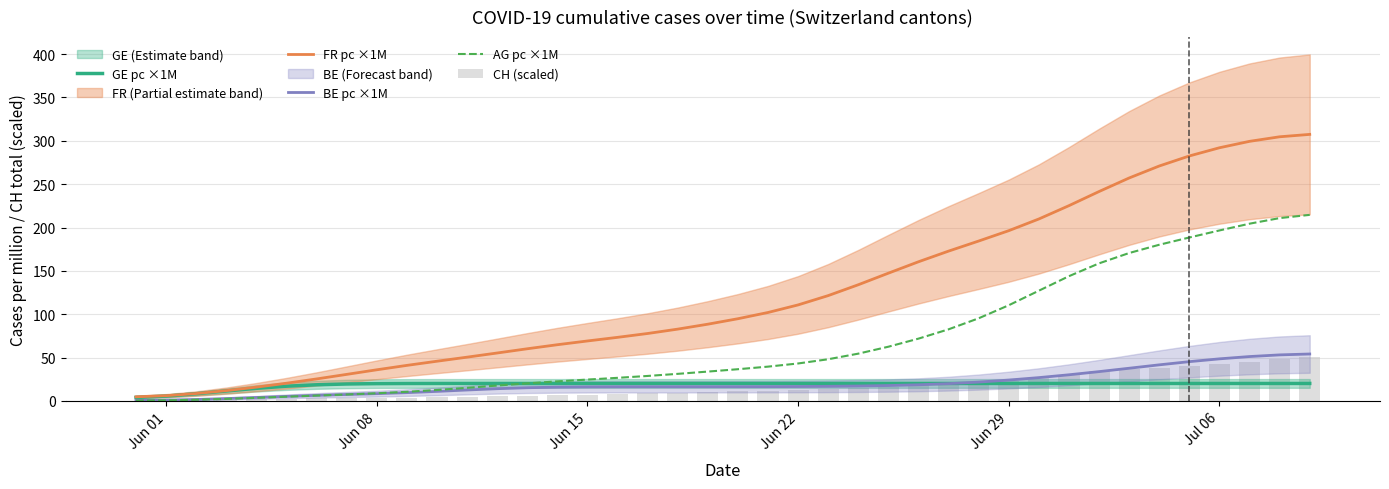

What is the total value across all series at Jun 01?

9.8